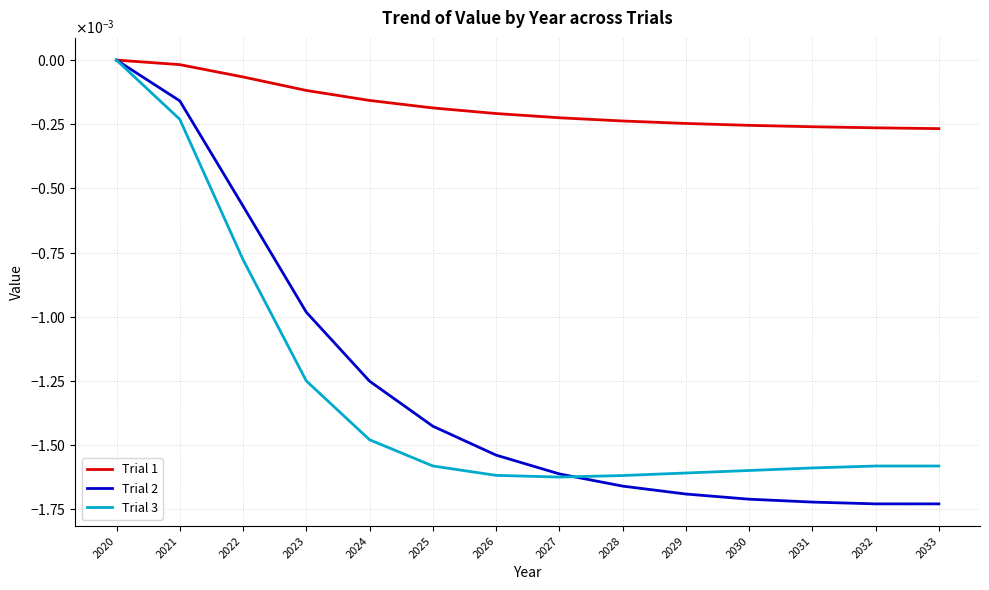

How many times do Trial 2 and Trial 3 cross each other?

1